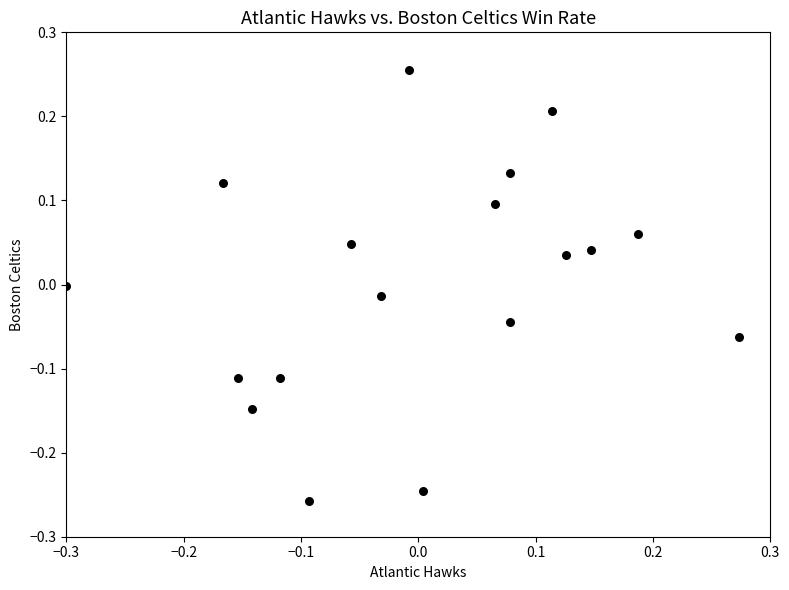

What is the range of X values (max minus min)?

0.6